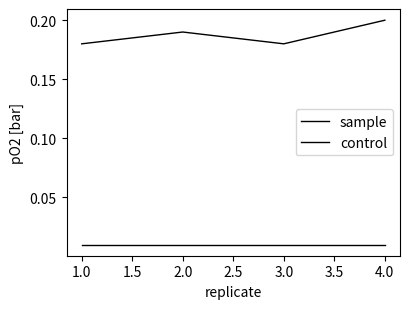

True or false: control and sample cross at least once.

False